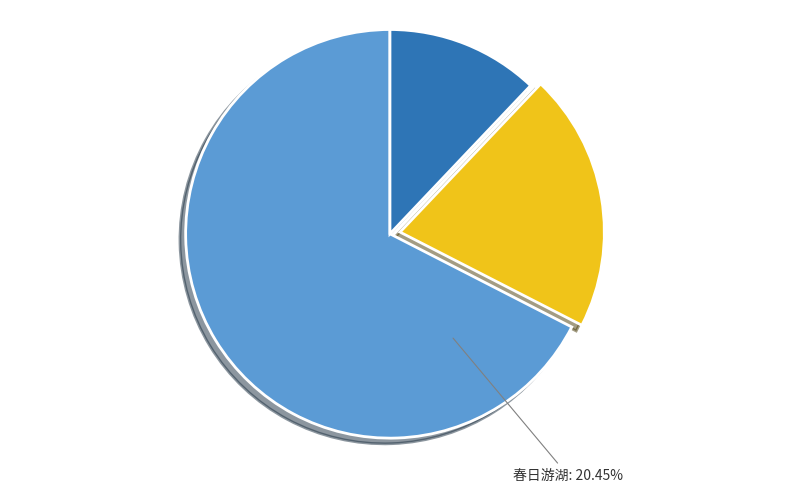

To the nearest percent, what portion does 水调歌头  夏五大雨浃月，南亩半成泽国，而梁溪人尚有画舫游湖者，词以寄慨 represent?

67%